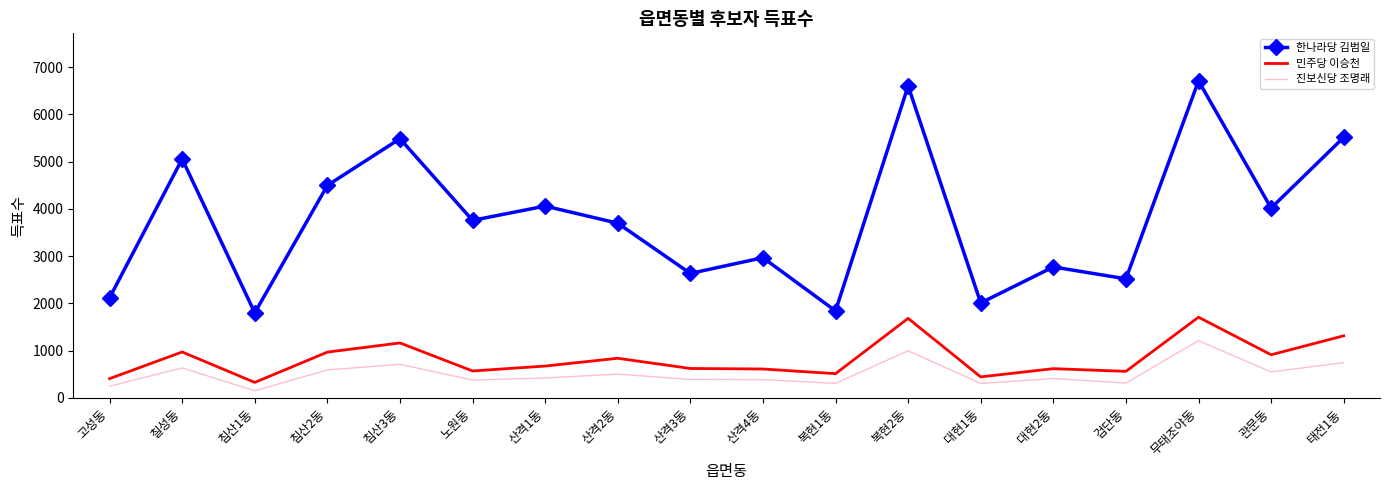

List the series in order of their peak value, lowest first.

진보신당 조명래, 민주당 이승천, 한나라당 김범일